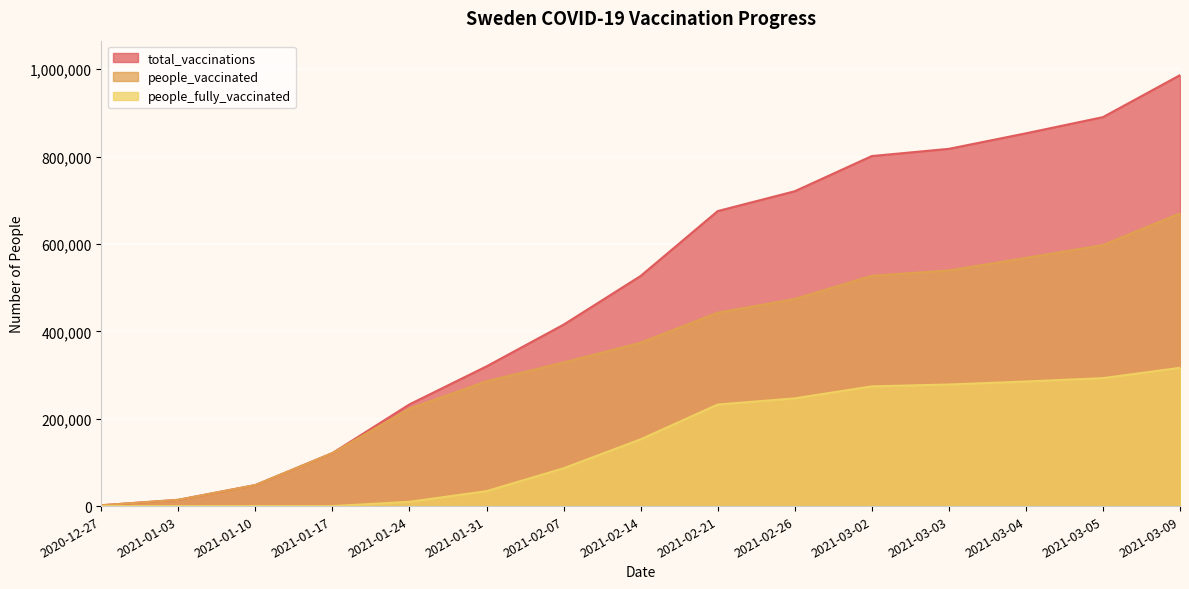

What is the average value of the people_fully_vaccinated series?

147284